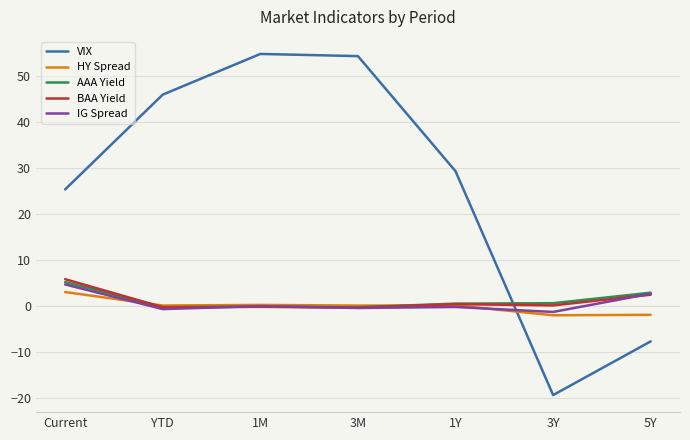

What is the difference between the VIX values at 1Y and 3Y?

48.6